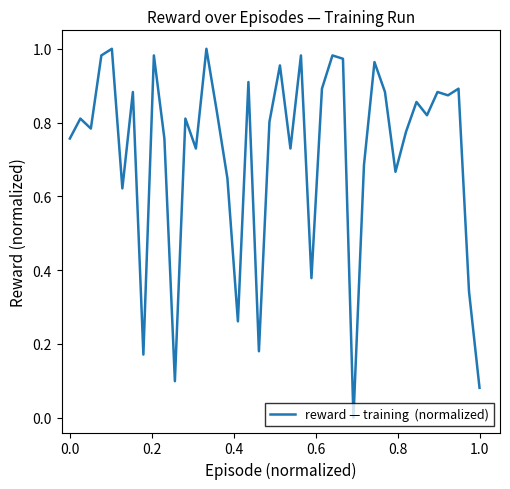

How many lines are shown in the chart?

1